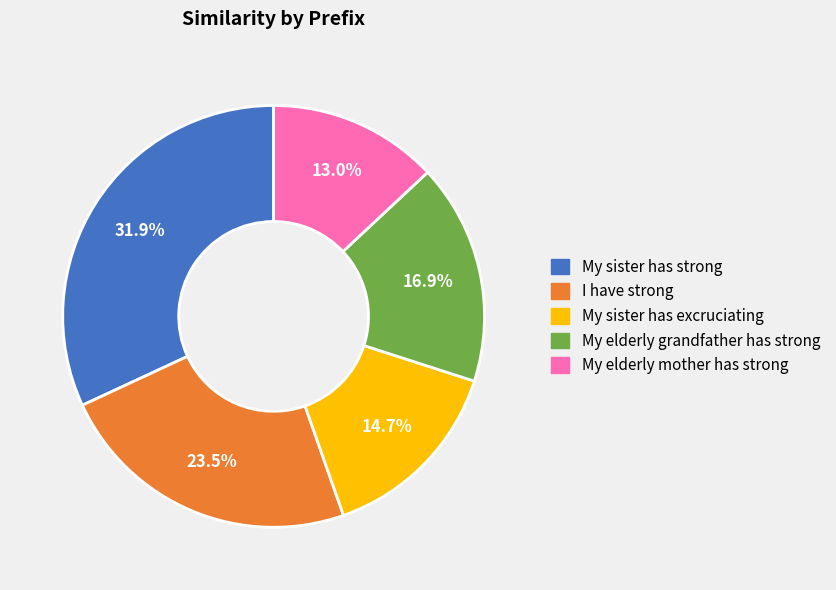

Does any single category account for the majority?

No